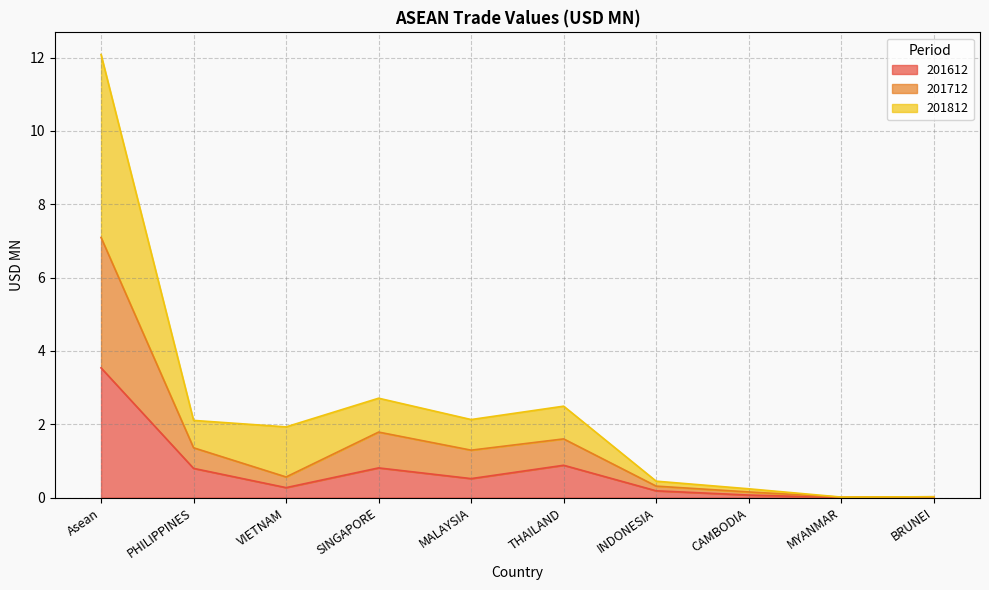

Where is the first local maximum for 201712?

SINGAPORE